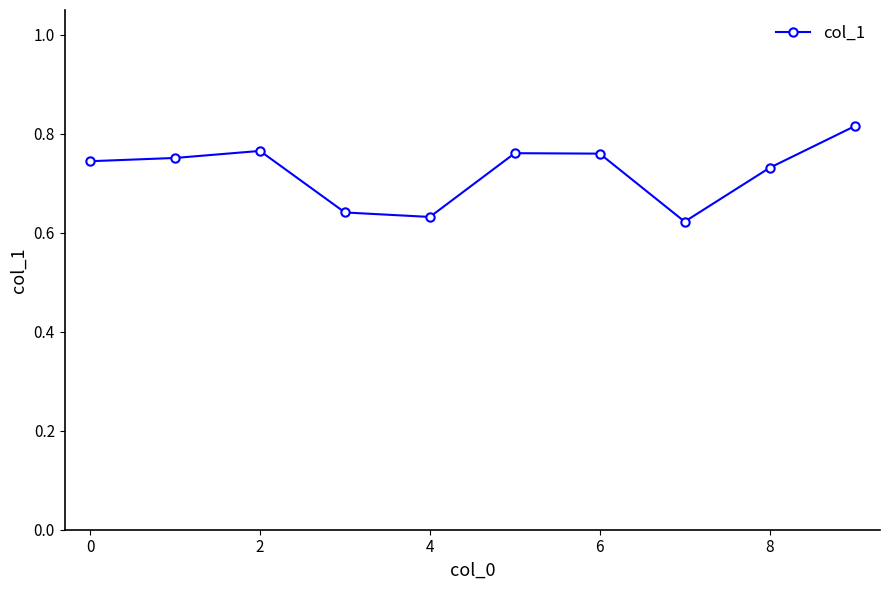

How many values are between 0 and 1?

10